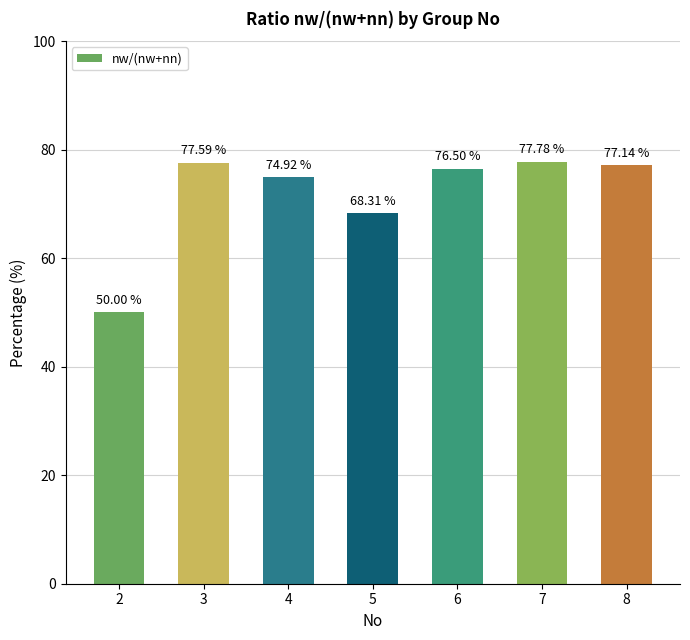

Does the chart contain any negative values?

No